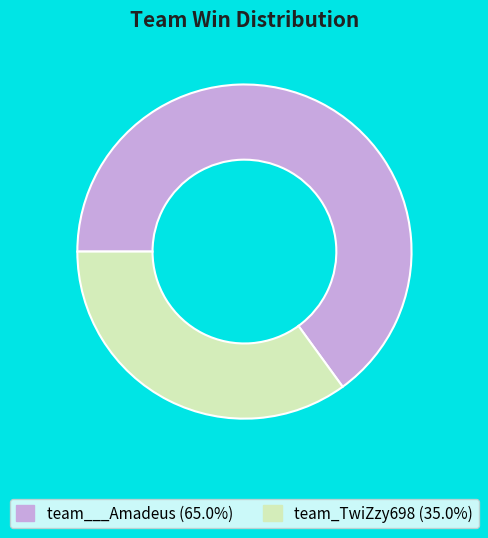

Rank the categories by value from lowest to highest.

team_TwiZzy698, team___Amadeus